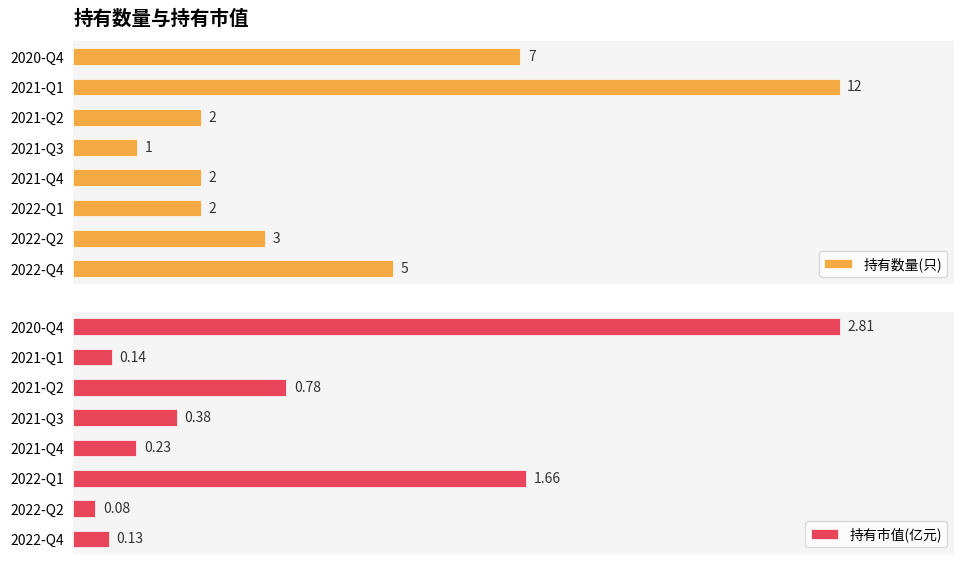

Between 2021-Q1 and 2022-Q1, which is larger?

2021-Q1